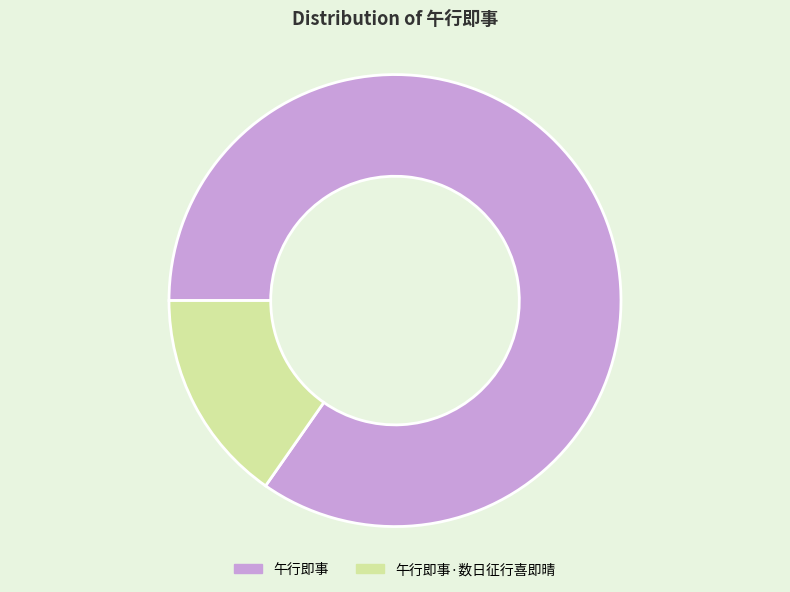

What is the largest slice in the pie chart?

午行即事